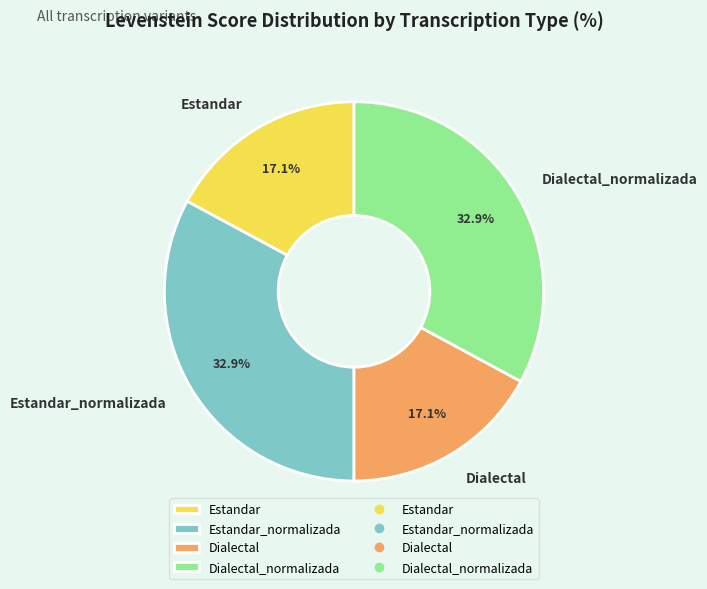

True or false: Estandar_normalizada accounts for 18% of the total.

False